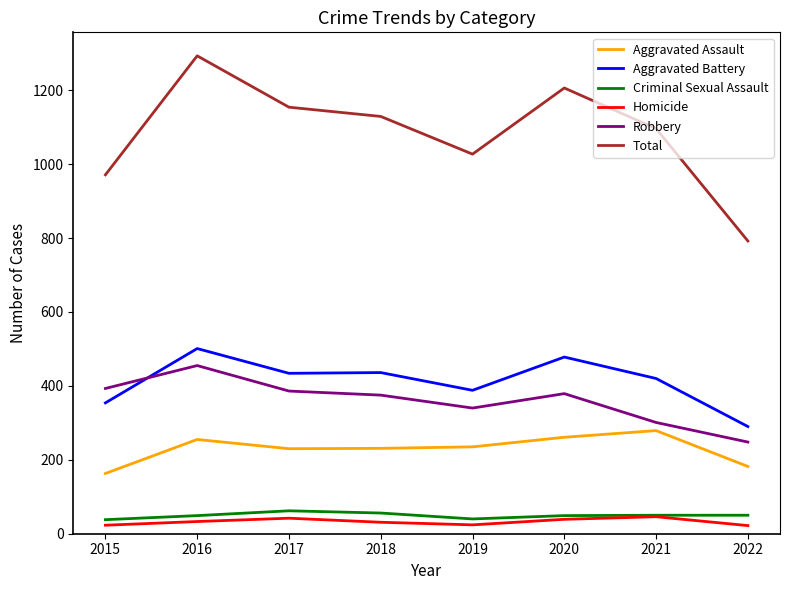

True or false: Aggravated Assault and Criminal Sexual Assault cross at least once.

False